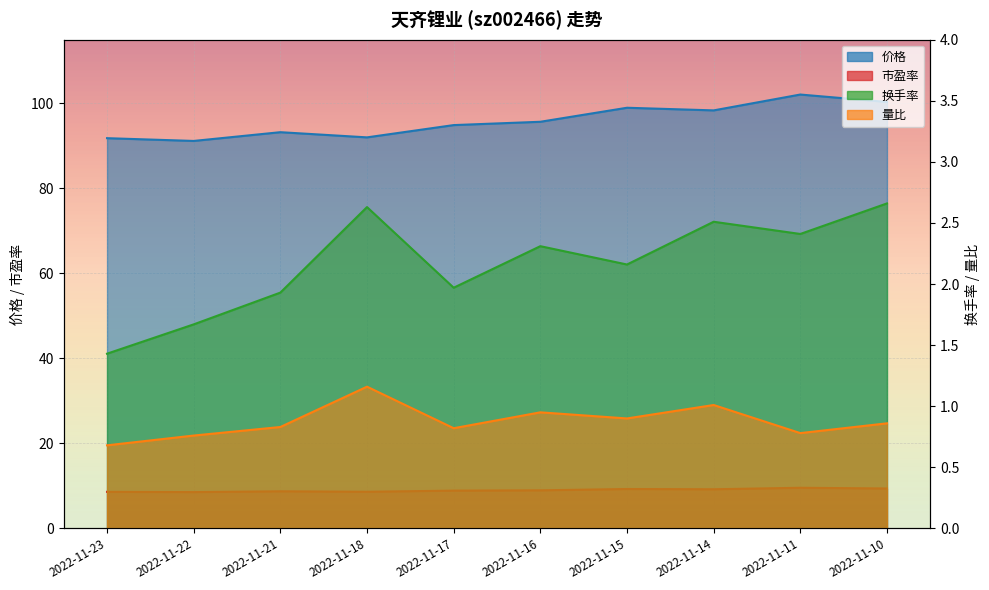

Which has a higher value, 2022-11-22 or 2022-11-16?

2022-11-16